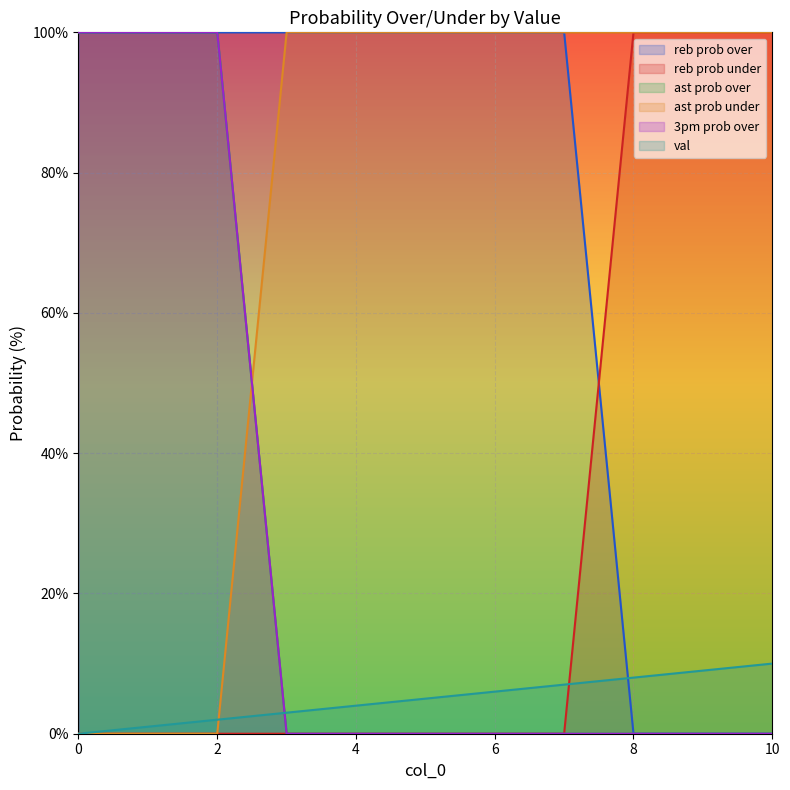

True or false: reb prob under and ast prob under intersect in this chart.

False